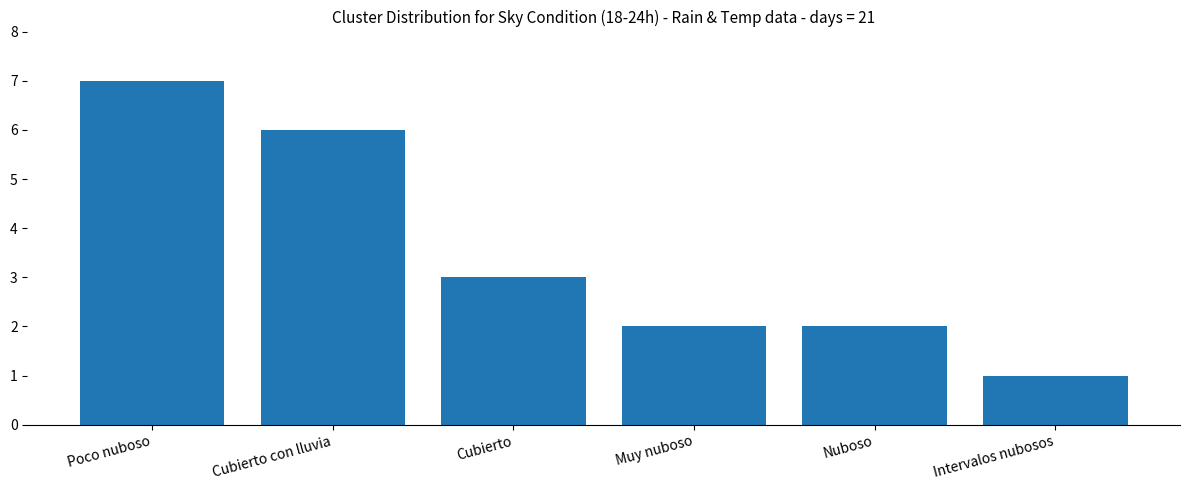

How many series are shown in this chart?

1